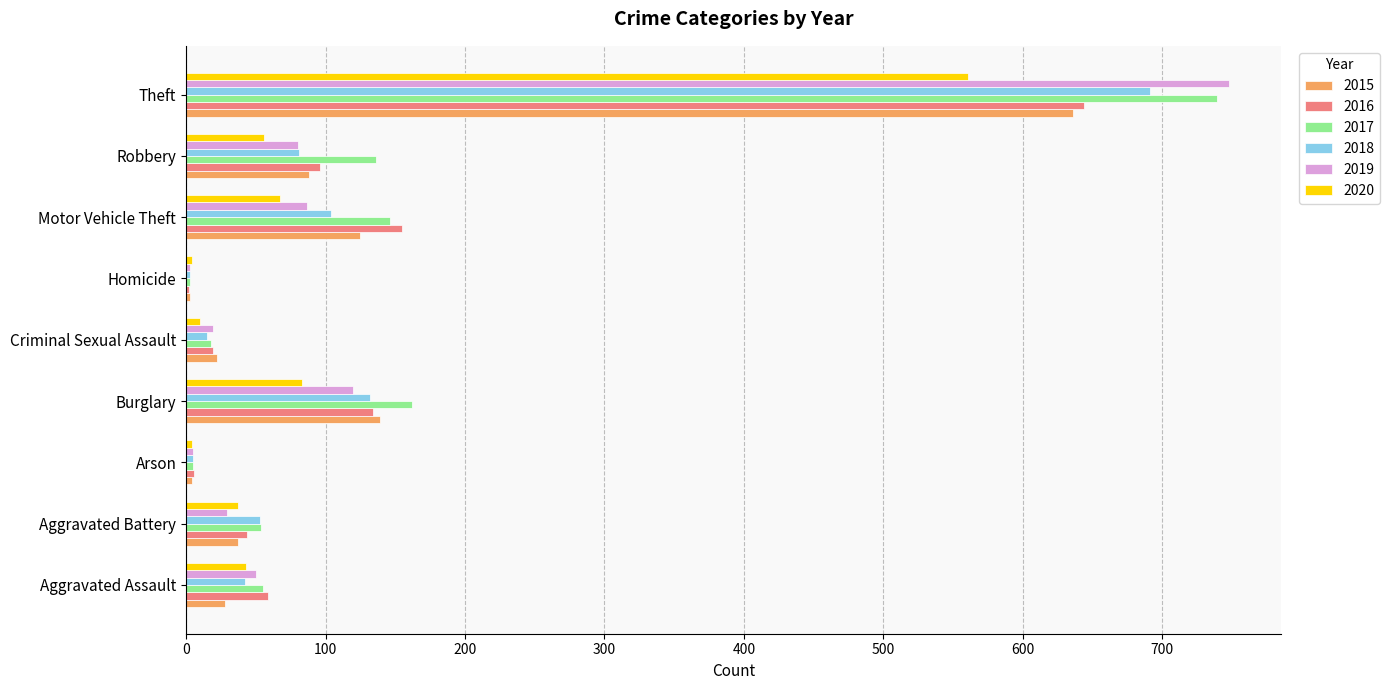

Is it true that 2015 equals 47 at Burglary?

False